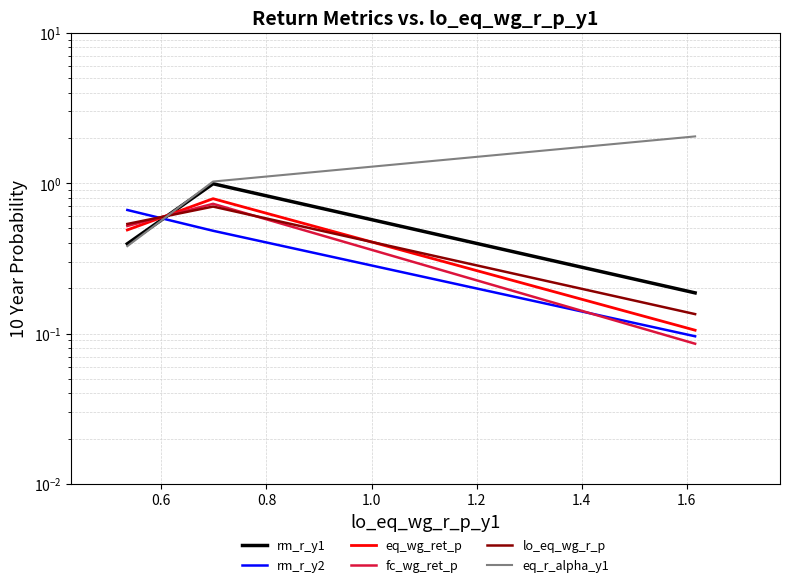

What is the value of the rm_r_y2 point at the 2nd from the left?

0.5